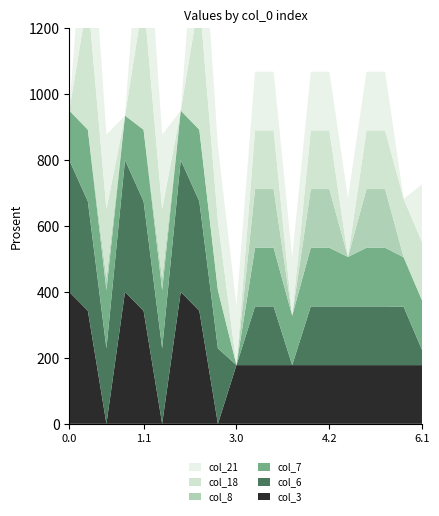

Reading right to left, what are all the values shown in this chart?

col_3: 178.0	178.0	178.0	178.0	178.0	178.0	178.0	178.0	178.0	178.0	178.0	0.0	342.7	400.0	0.0	342.7	400.0	0.0	342.7	400.0
col_6: 44.8	177.0	178.0	178.0	178.0	178.0	178.0	0.0	178.0	178.0	0.0	228.8	332.2	400.0	228.8	332.2	400.0	228.8	332.2	400.0
col_7: 150.1	150.1	178.0	178.0	150.1	178.0	178.0	150.1	178.0	178.0	0.0	176.6	217.1	150.1	176.6	217.1	134.9	176.6	217.1	150.1
col_8: 0.0	0.0	178.0	178.0	0.0	178.0	178.0	0.0	178.0	178.0	0.0	0.0	0.0	0.0	35.3	0.0	0.0	35.3	0.0	0.0
col_18: 177.0	177.0	178.0	178.0	0.0	178.0	178.0	0.0	178.0	178.0	0.0	210.0	400.0	0.0	210.0	400.0	0.0	210.0	400.0	0.0
col_21: 177.0	0.0	178.0	178.0	178.0	178.0	178.0	178.0	178.0	178.0	178.0	226.4	400.0	0.0	226.4	400.0	0.0	226.4	400.0	0.0